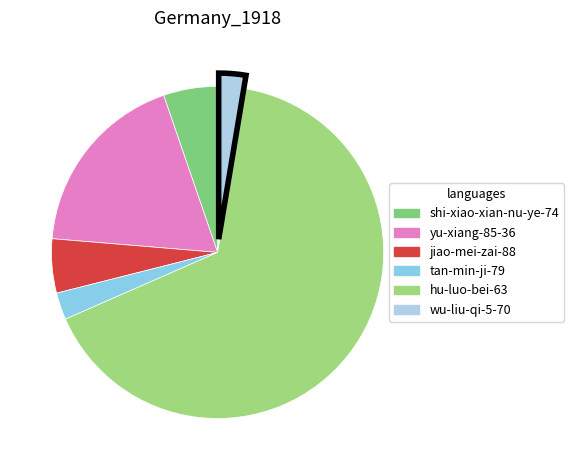

How many slices are in this pie chart?

6